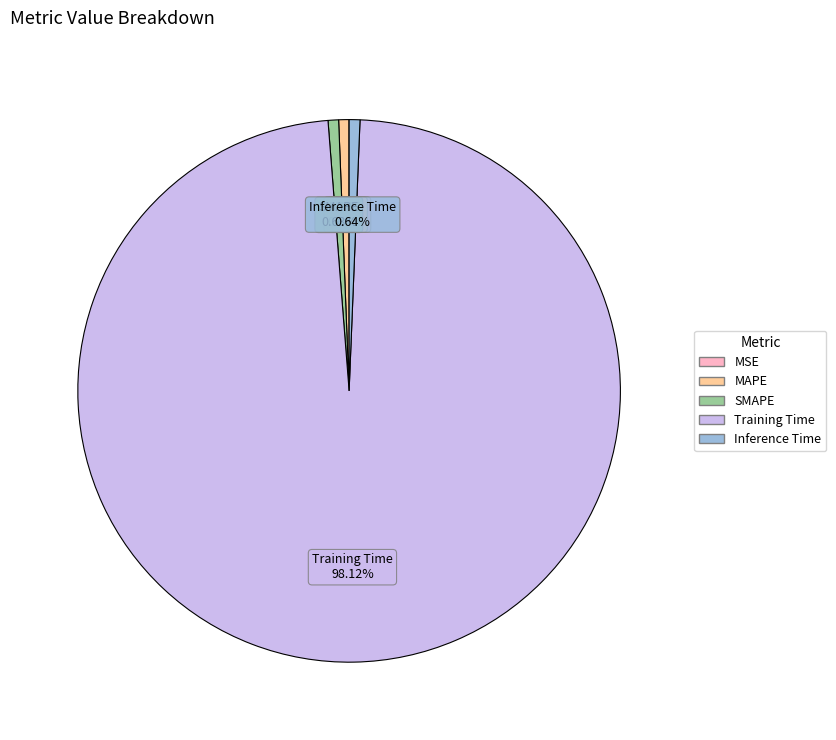

What percentage is the MAPE slice, to the nearest percent?

1%